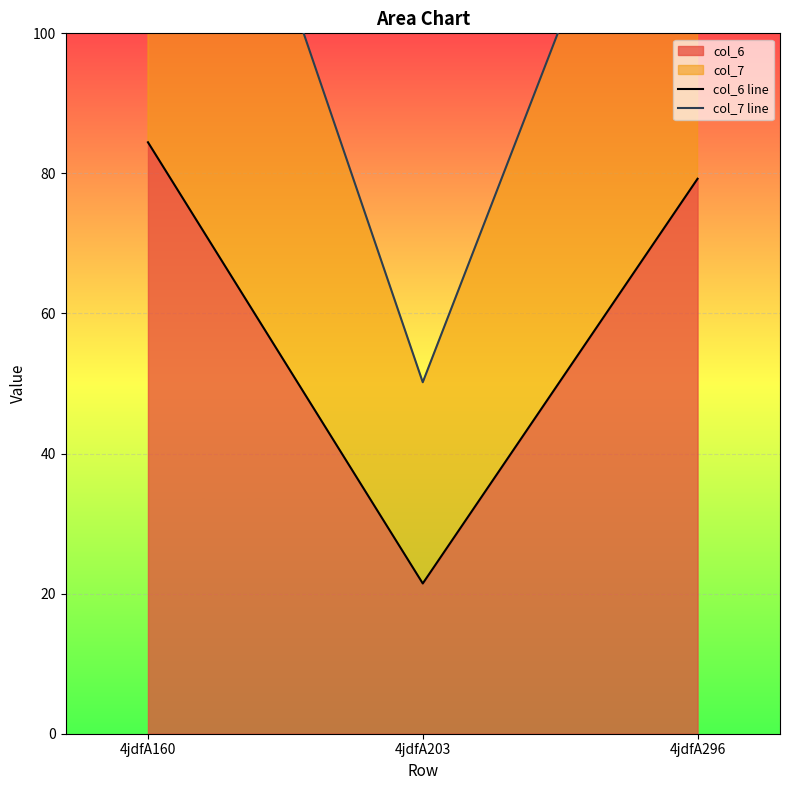

Does the chart display data point markers on the line(s)?

No